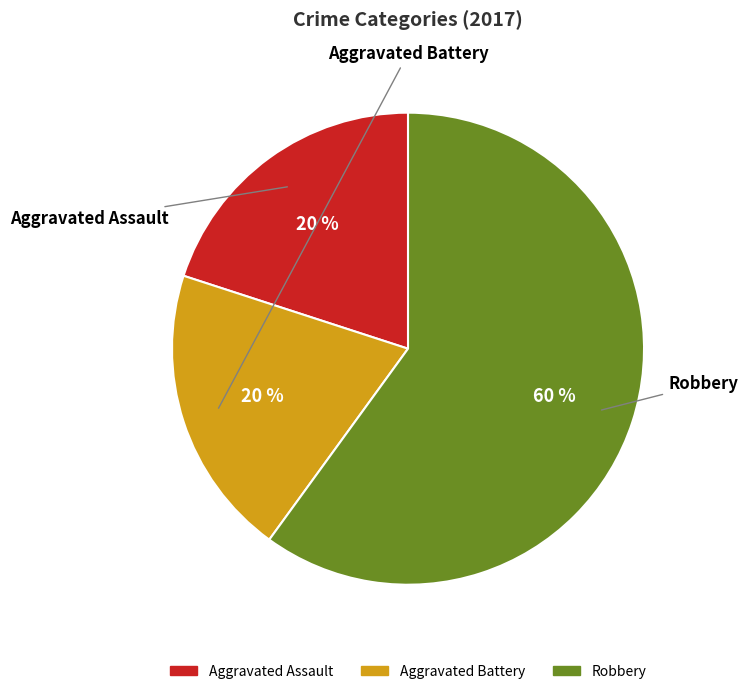

To the nearest percent, what is the difference between the largest and smallest slice percentages?

40%